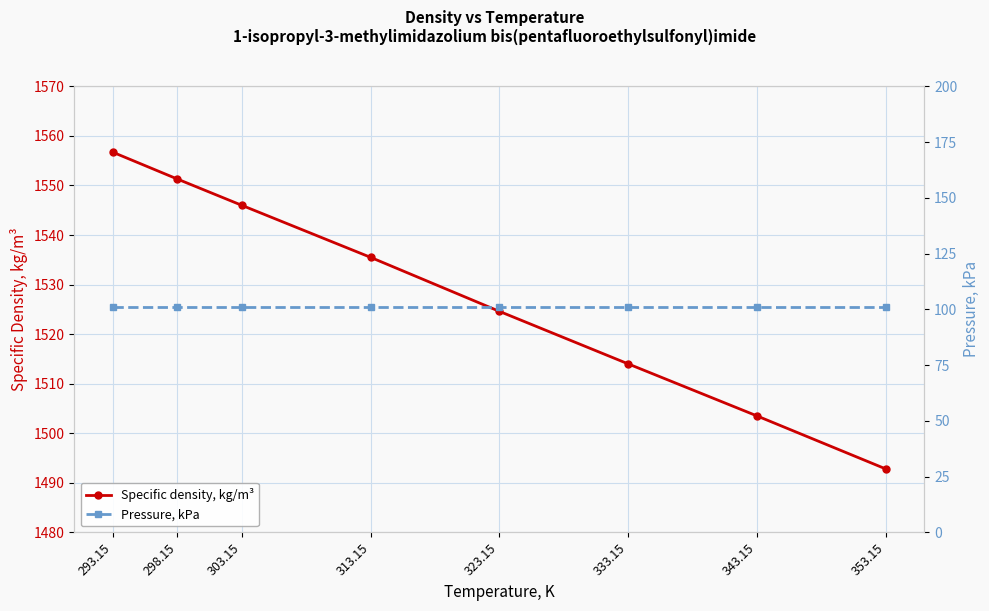

Rank the series at 353.15 from highest to lowest value.

Specific density, kg/m³, Pressure, kPa